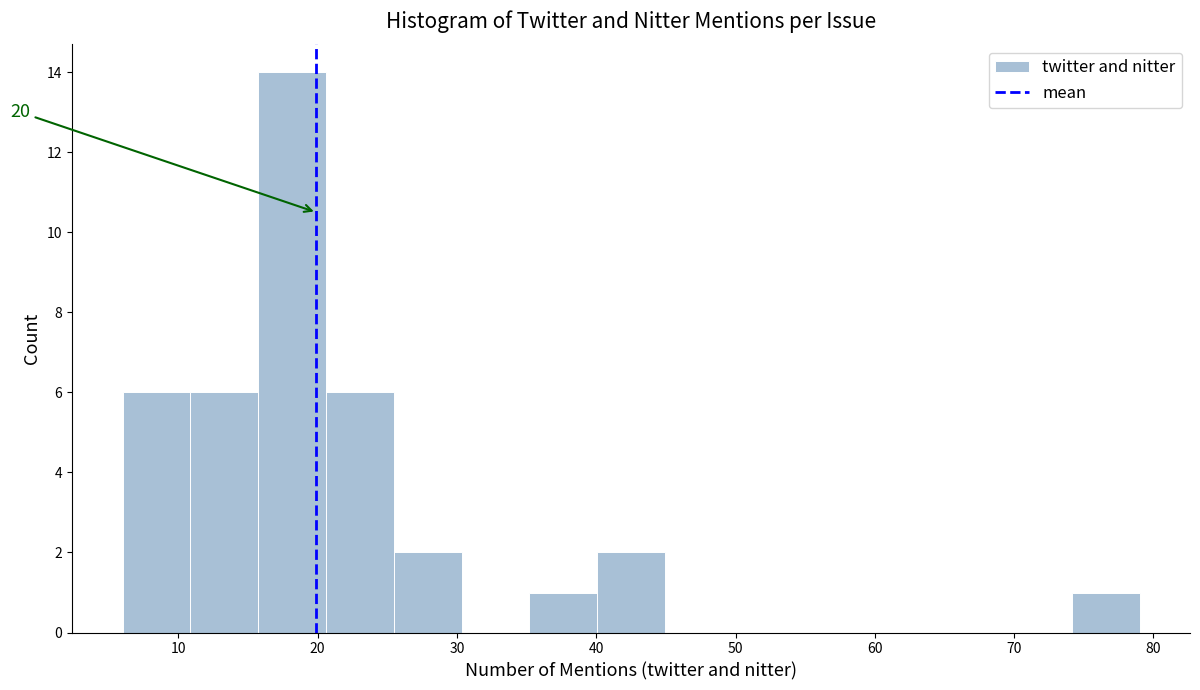

Which range on the x-axis has the tallest bar?

16 to 21